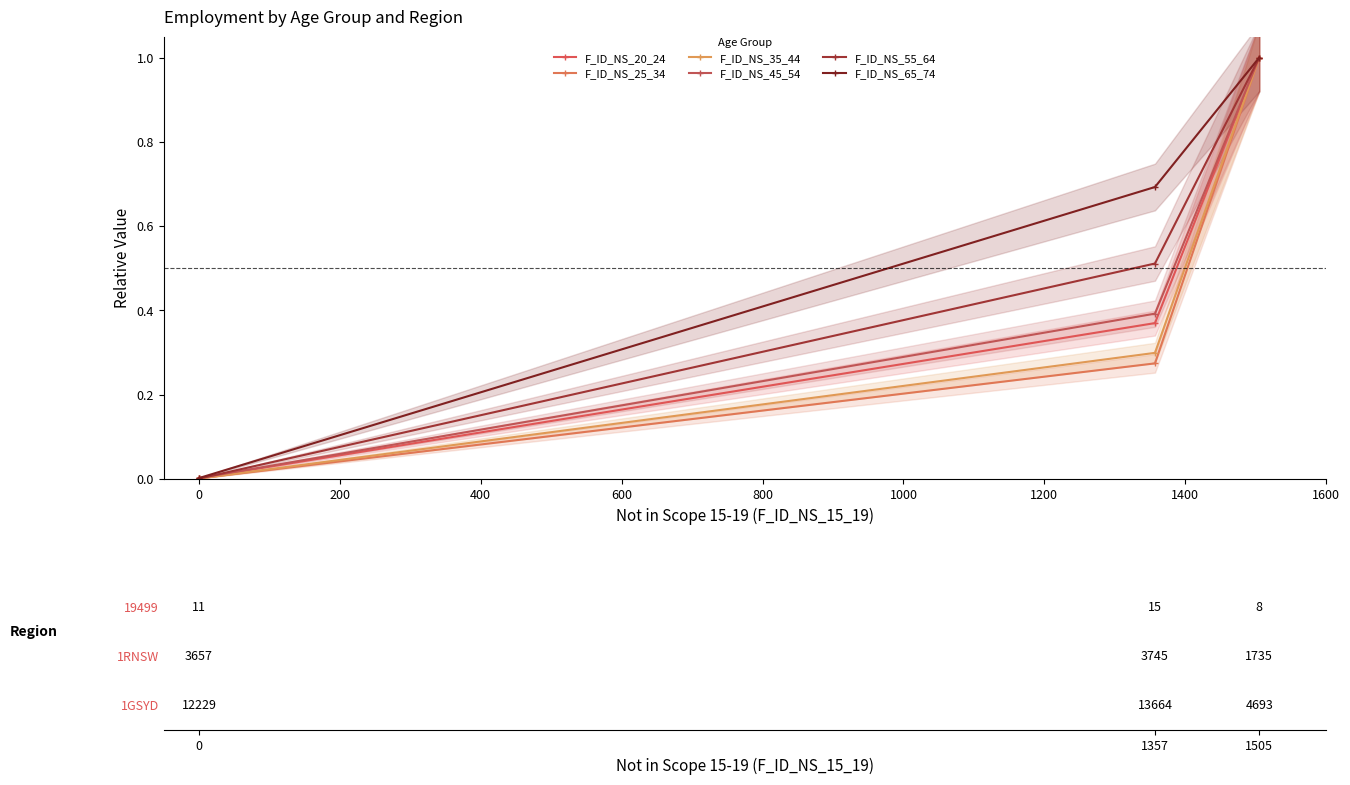

True or false: F_ID_NS_45_54 has a value of 0.0 at 0.

False